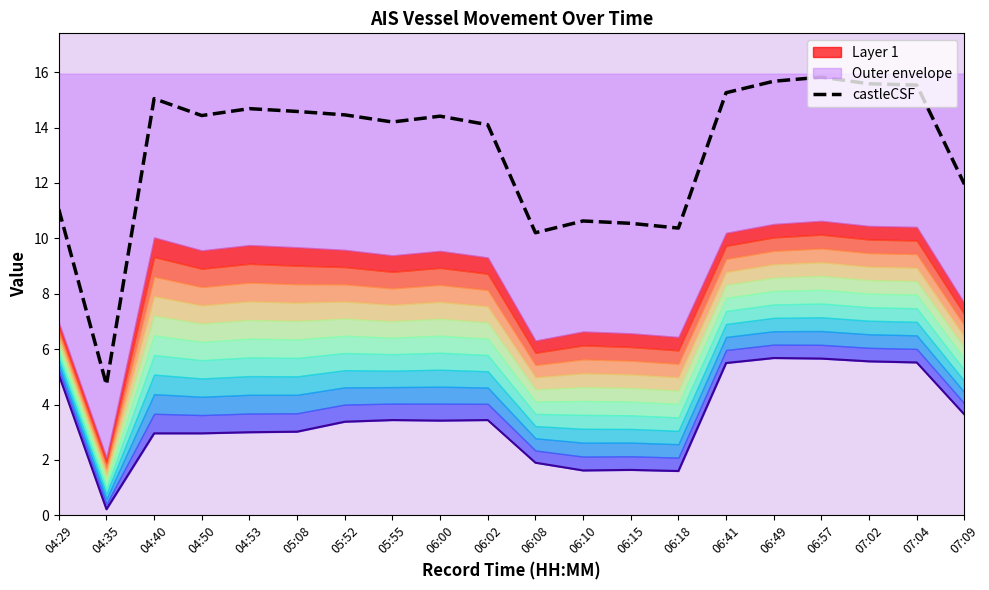

What is the ratio of the value at 04:40 to the value at 06:57?

1.0